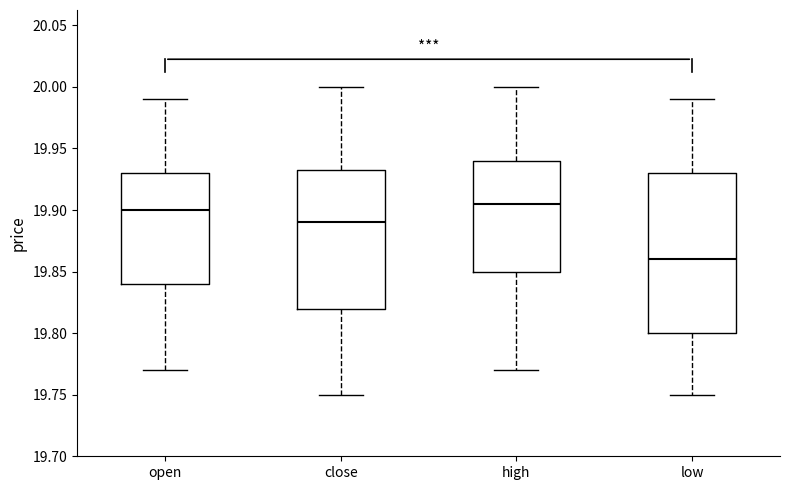

Reading left to right, transcribe this box plot: for each box, give where its median line is, the range the box spans, and where its two whiskers end, as read against the y-axis. The values are not printed on the chart, so give them approximately, as read against the axis.

open: median 19.900, box 19.840 to 19.930, whiskers 19.770 to 19.990
close: median 19.890, box 19.820 to 19.935, whiskers 19.750 to 20.000
high: median 19.905, box 19.850 to 19.940, whiskers 19.770 to 20.000
low: median 19.860, box 19.800 to 19.930, whiskers 19.750 to 19.990